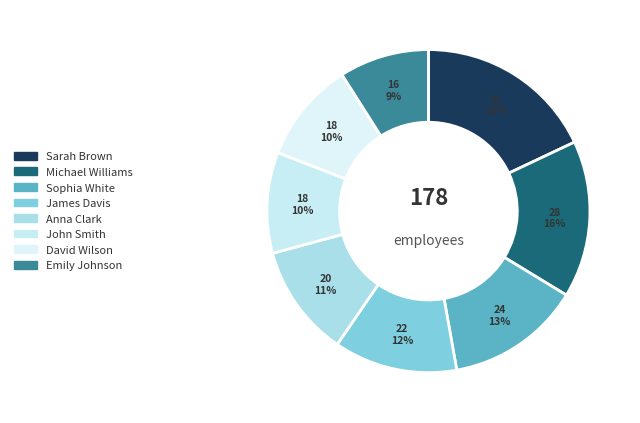

To the nearest percent, what is the difference between the largest and smallest slice percentages?

9%